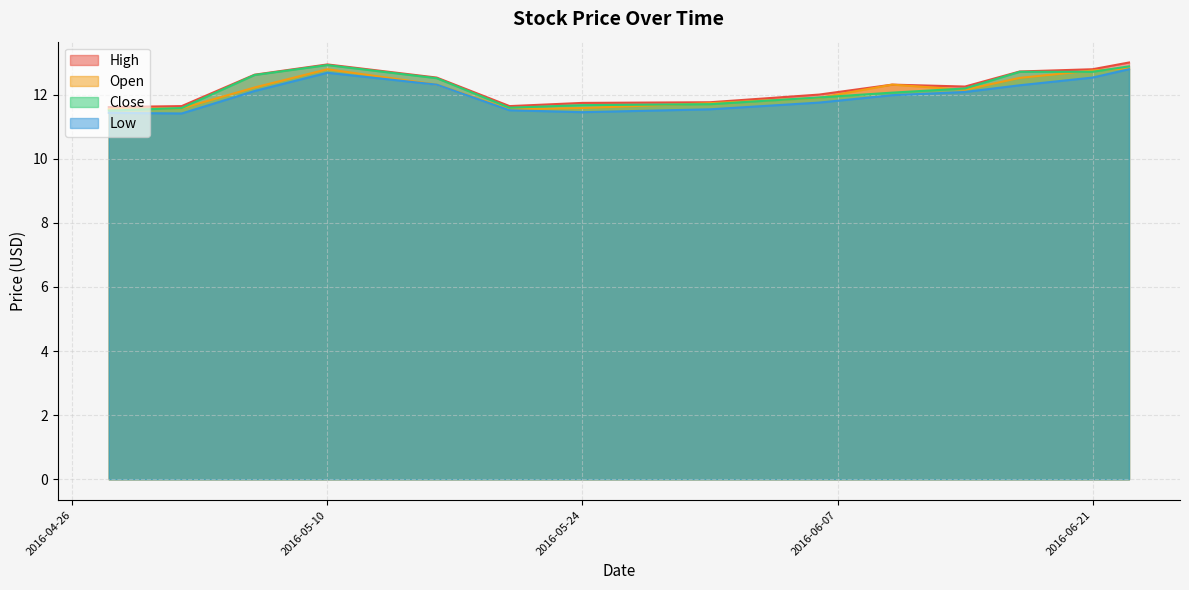

At which category does High reach its first local valley?

2016-05-20